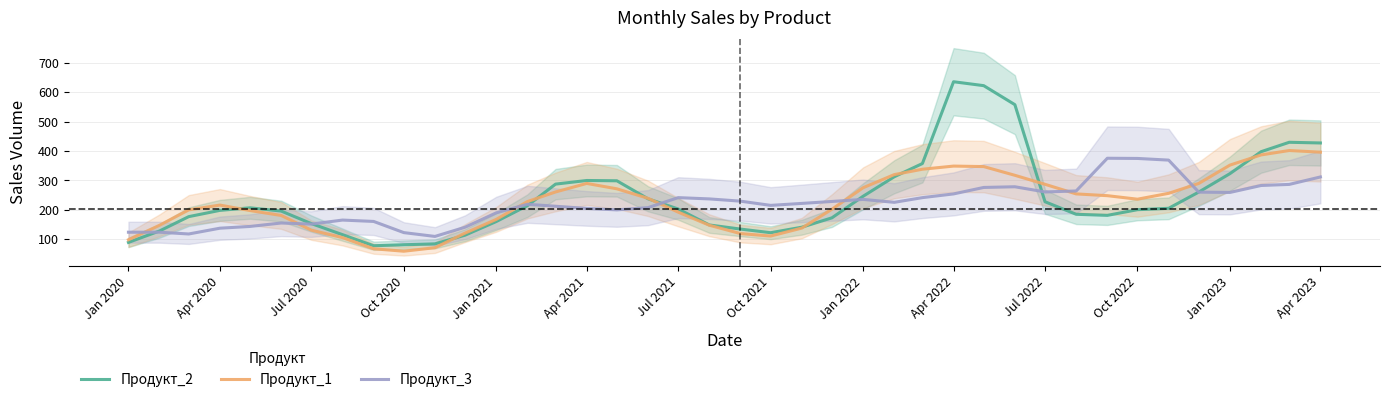

Is it true that Продукт_3 equals 123.7 at Jan 2020?

True